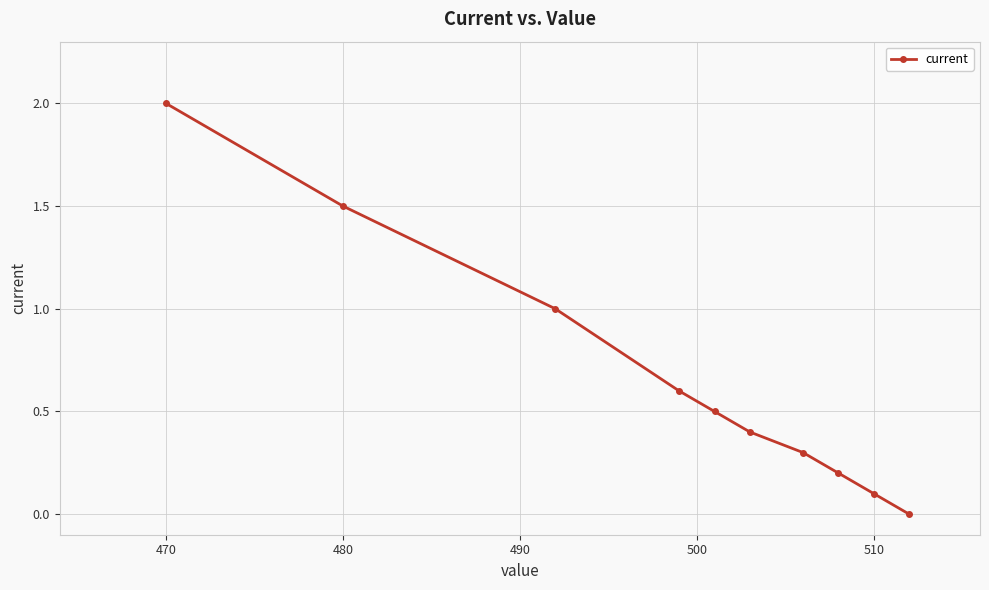

What is the maximum value shown in the chart?

2.0